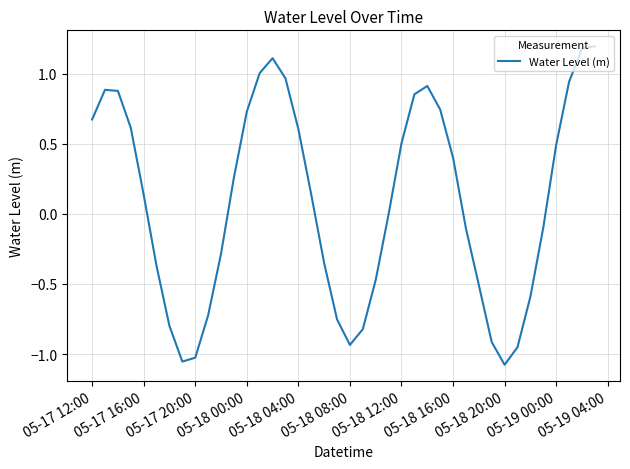

What is the greatest value displayed?

1.2